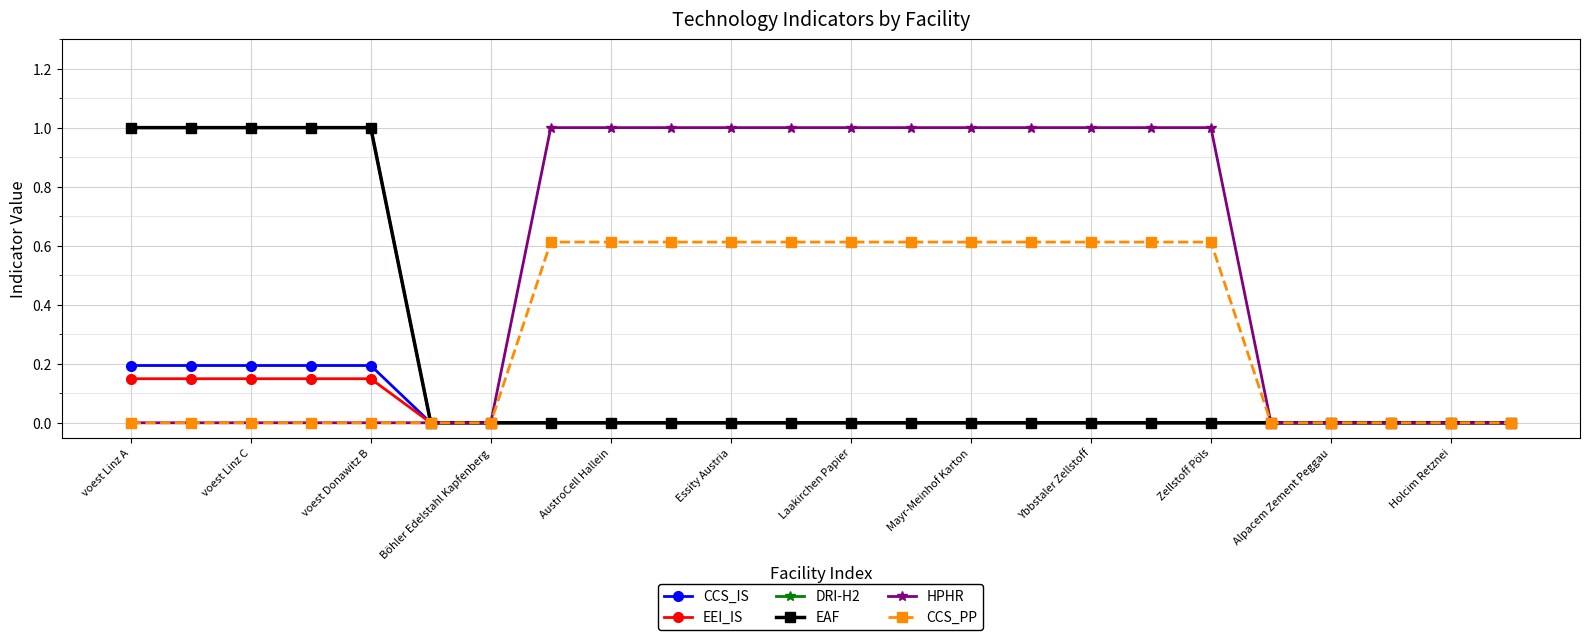

Is this an area chart (filled region under the line)?

No